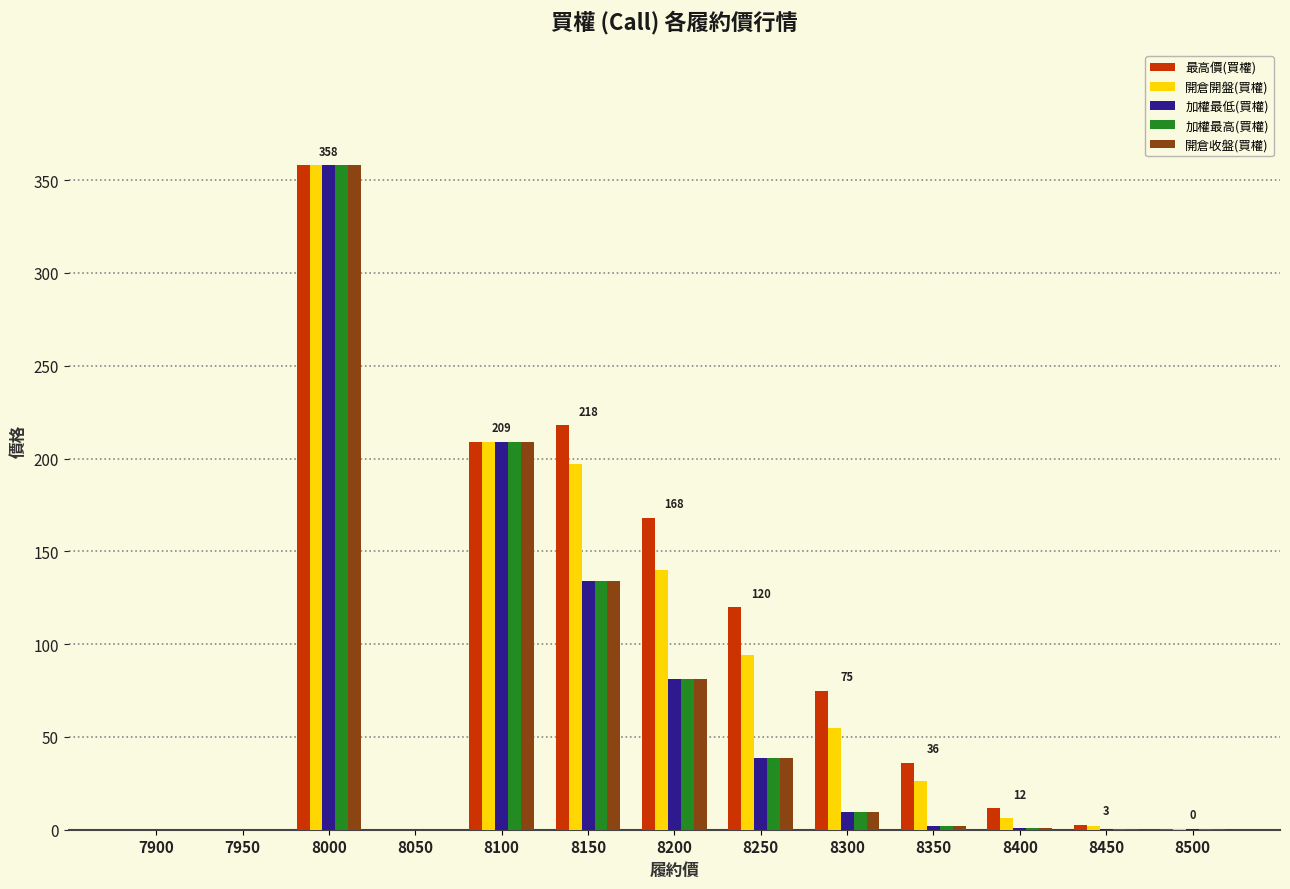

Is it true that 開倉開盤(買權) equals 509.3 at 8000?

False